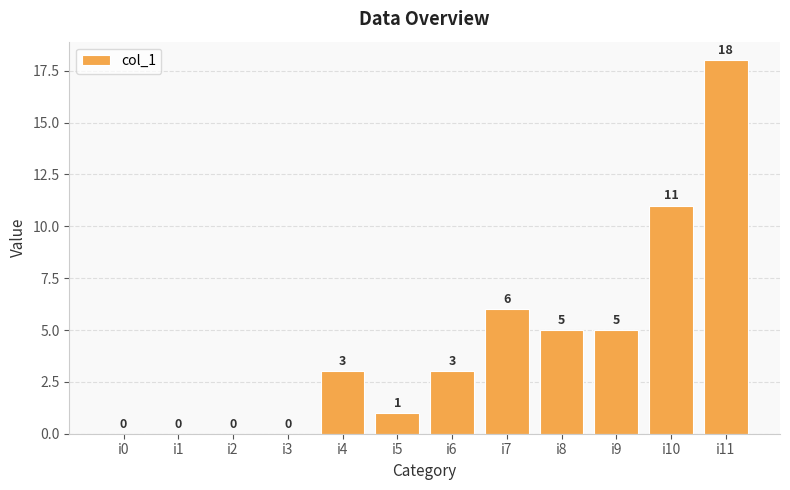

Reading left to right, list all the values displayed in this chart.

0	0	0	0	3	1	3	6	5	5	11	18